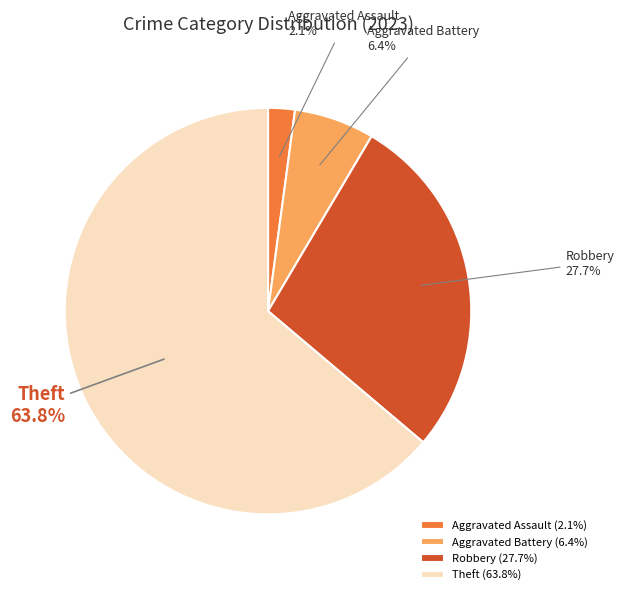

Which slice represents more than half of the pie?

Theft